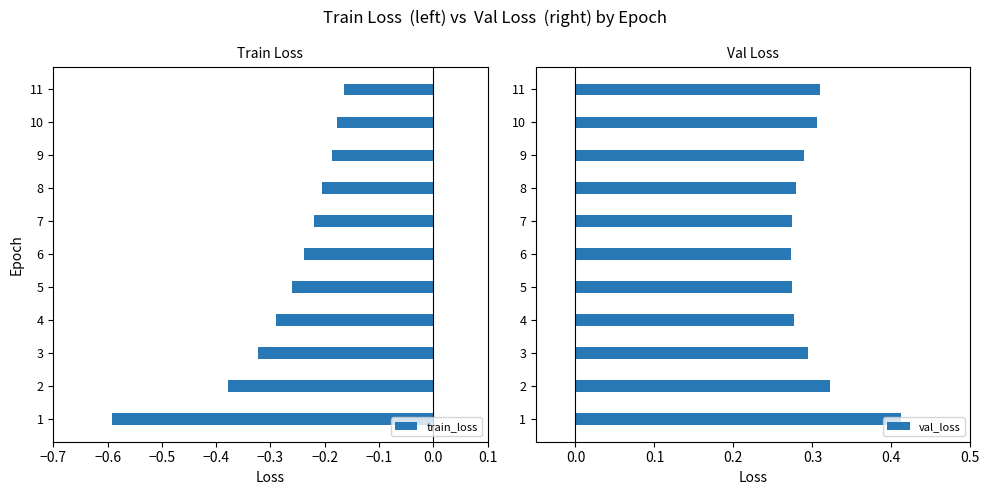

Reading right to left, transcribe all the data shown in this chart.

train_loss: -0.2	-0.2	-0.2	-0.2	-0.2	-0.2	-0.3	-0.3	-0.3	-0.4	-0.6
val_loss: 0.3	0.3	0.3	0.3	0.3	0.3	0.3	0.3	0.3	0.3	0.4